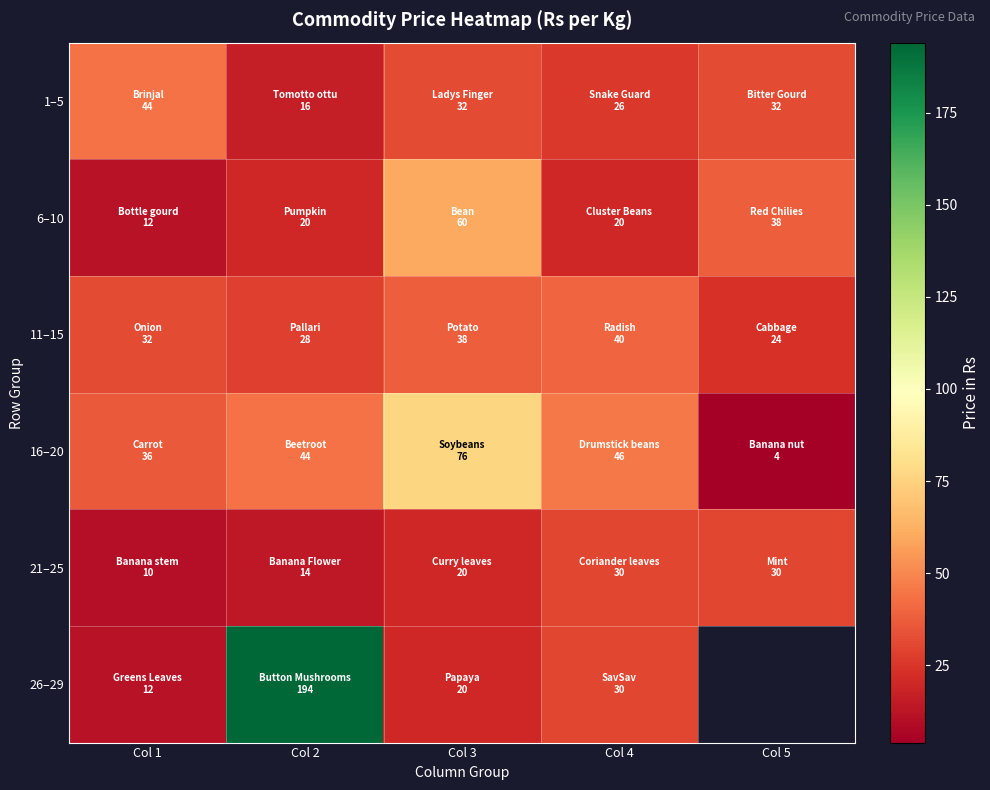

Rank the series at Col 5 from highest to lowest value.

6–10, 1–5, 21–25, 11–15, 26–29, 16–20